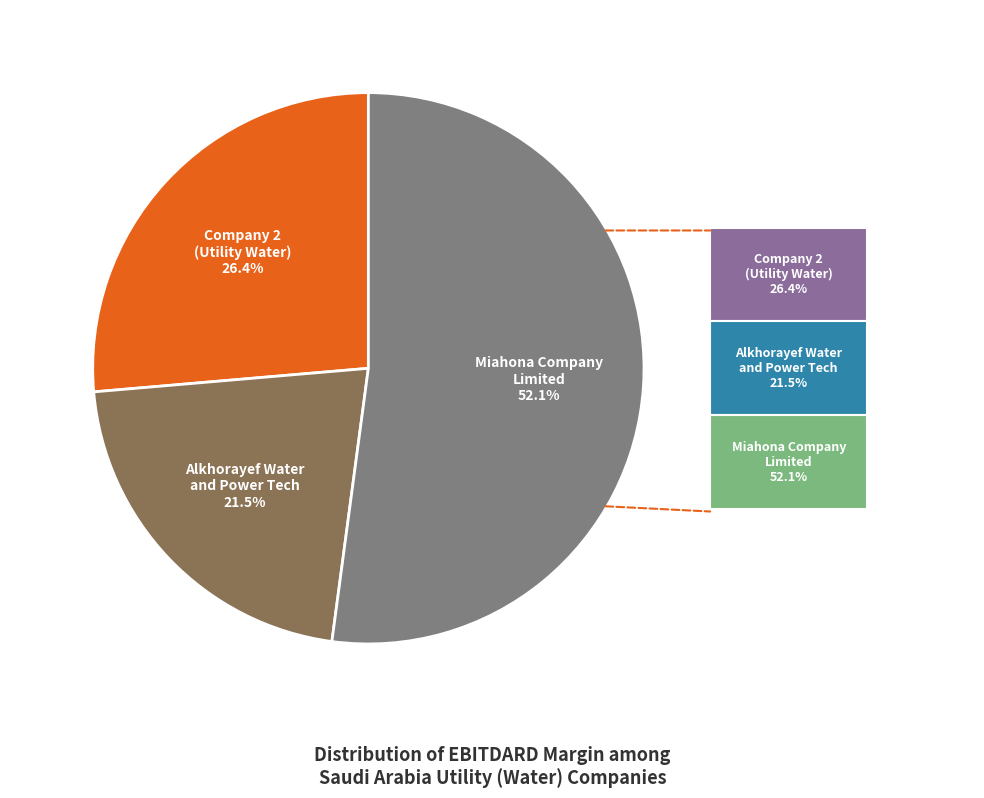

Count the number of slices in the pie.

3